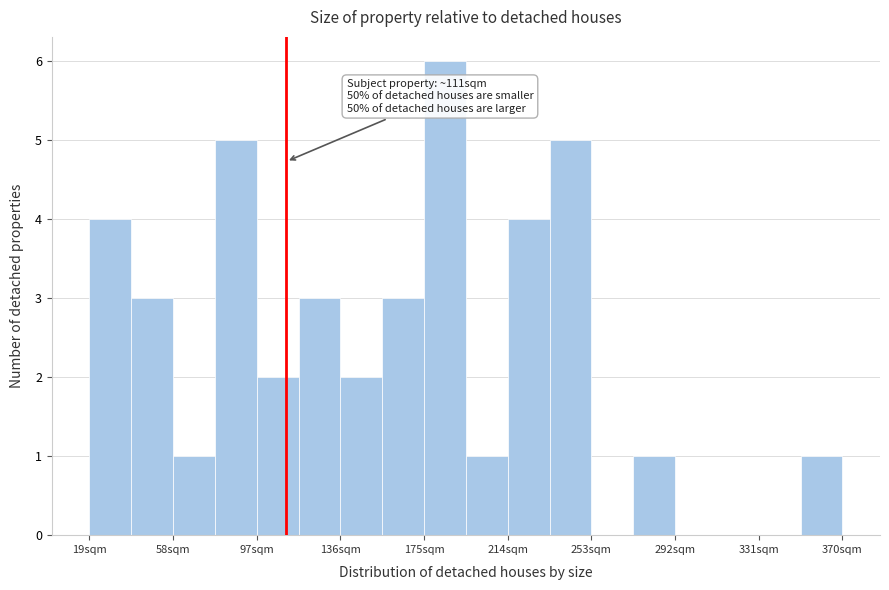

Read against the x-axis, roughly where is the centre of the tallest bar?

185